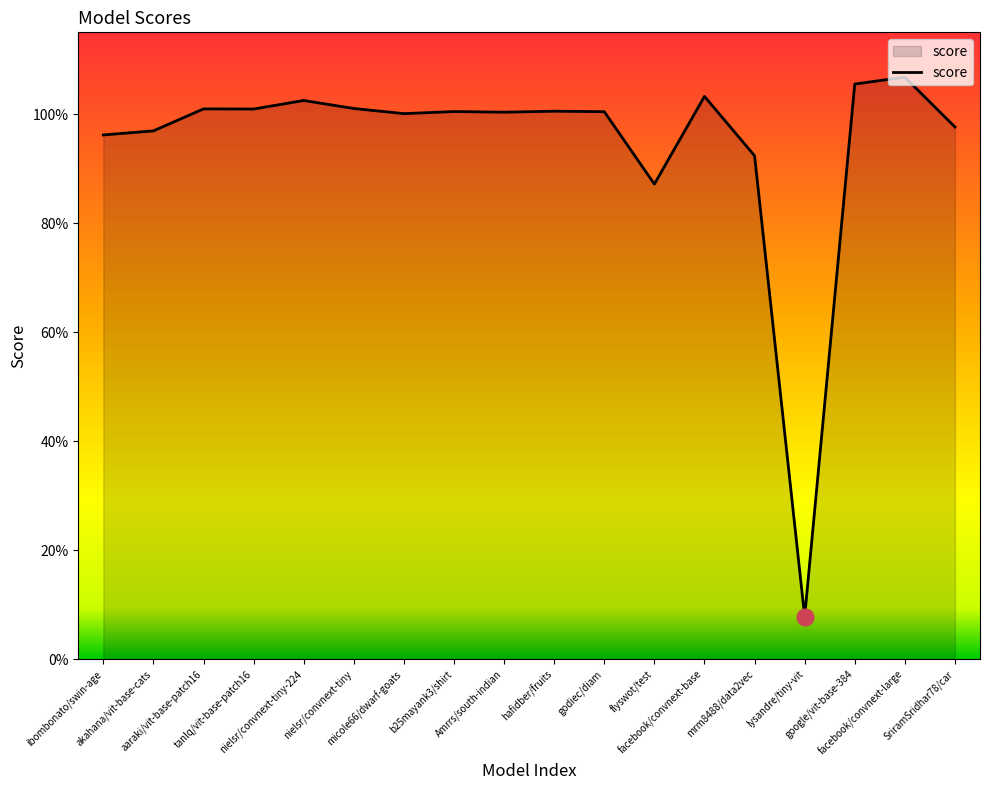

Does the chart have visible grid lines?

No